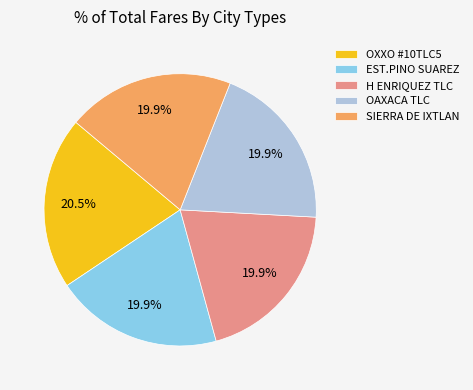

How much of the chart is everything except EST.PINO SUAREZ?

80.1%